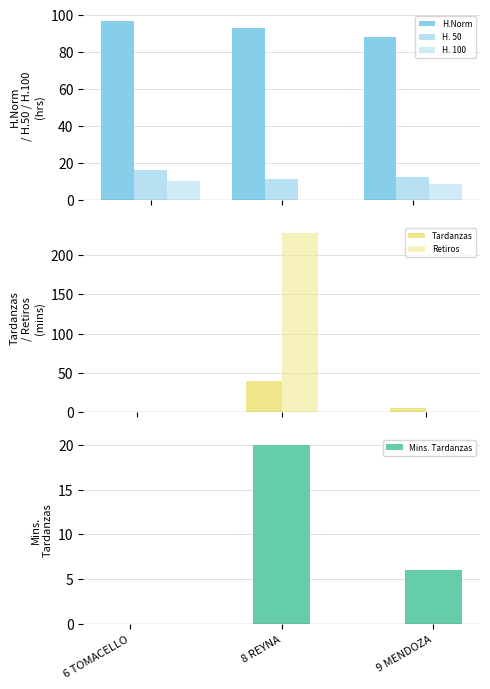

At 9 MENDOZA, list the series in order from smallest to largest.

Retiros, Tardanzas, Mins. Tardanzas, H. 100, H. 50, H.Norm